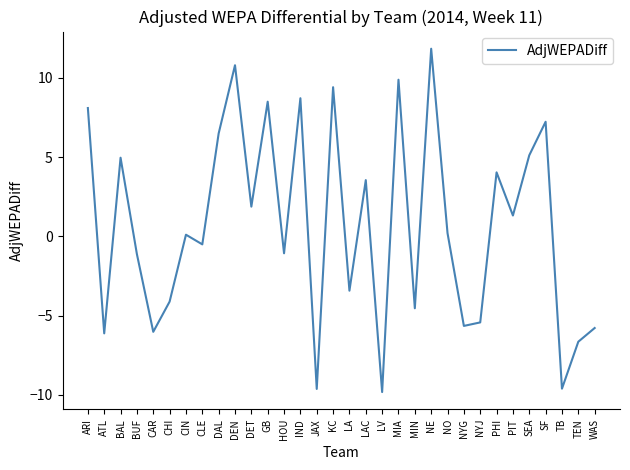

How many positive values are there?

17